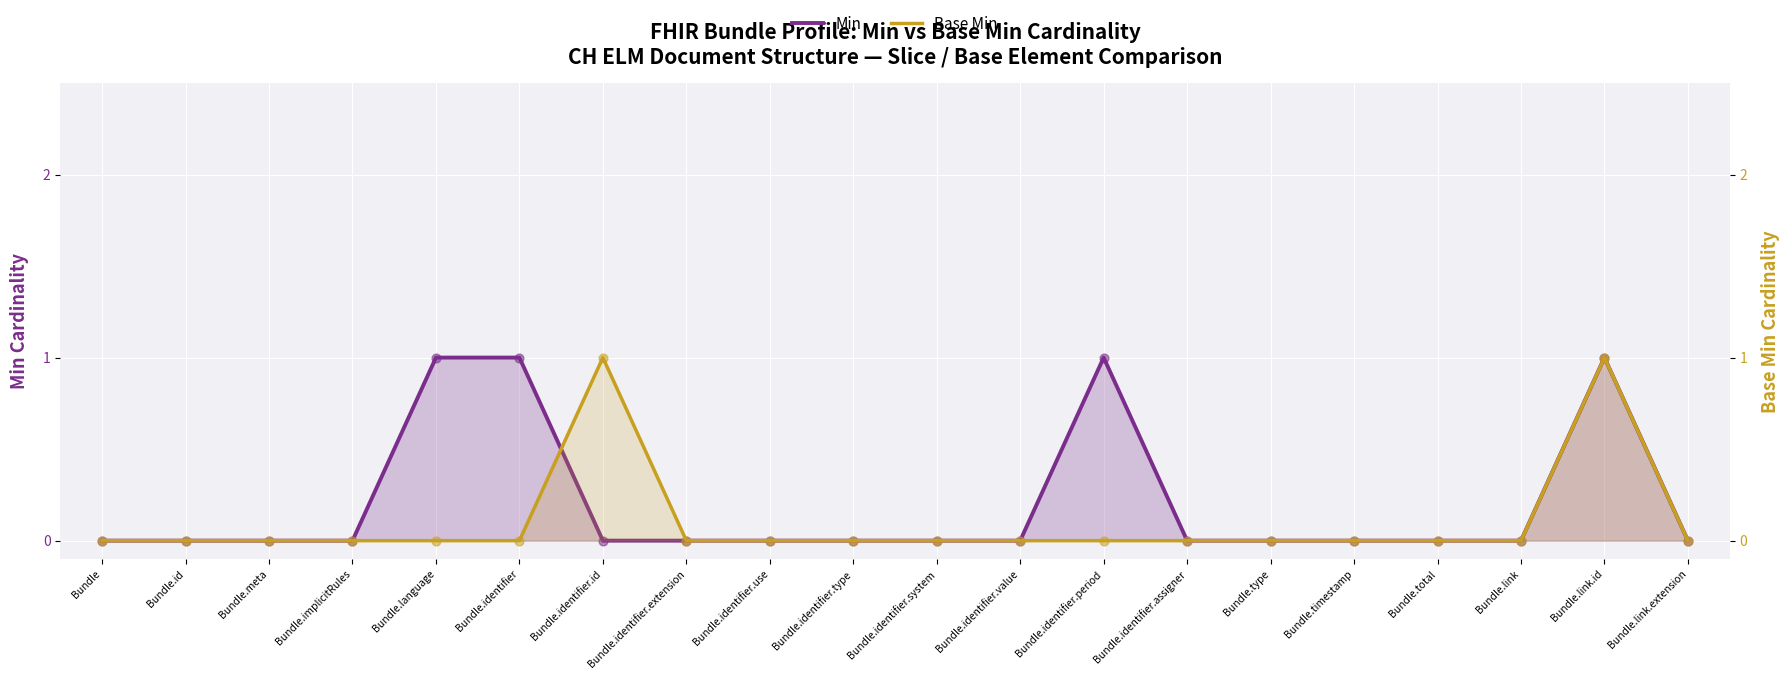

Which series has the largest total across all categories?

Min